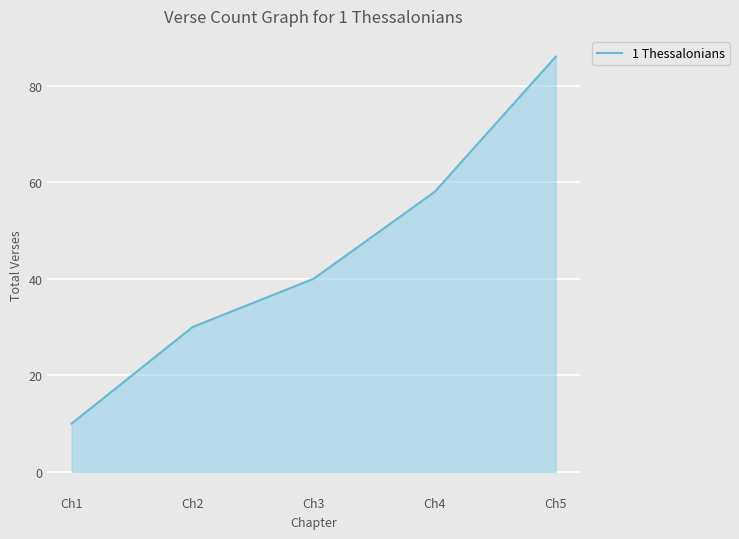

Does the chart display data point markers on the line(s)?

No